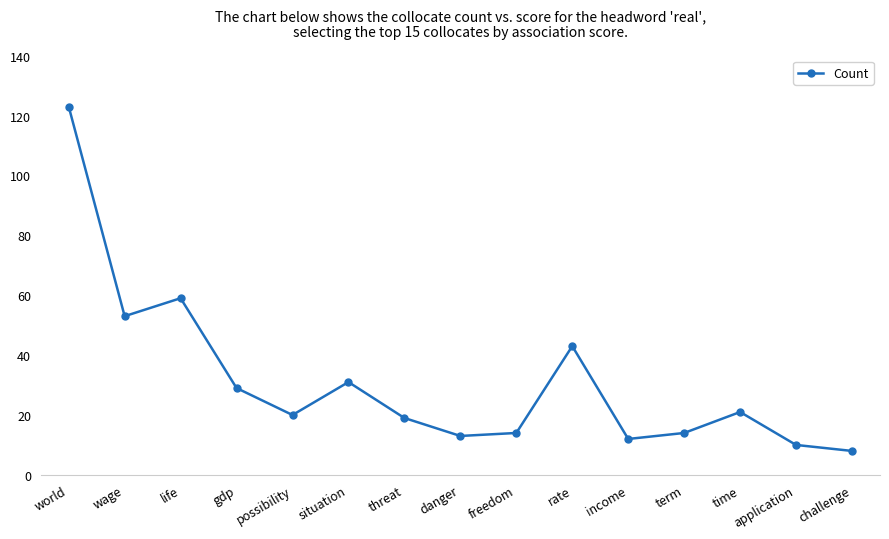

Reading right to left, transcribe all the data shown in this chart.

8	10	21	14	12	43	14	13	19	31	20	29	59	53	123